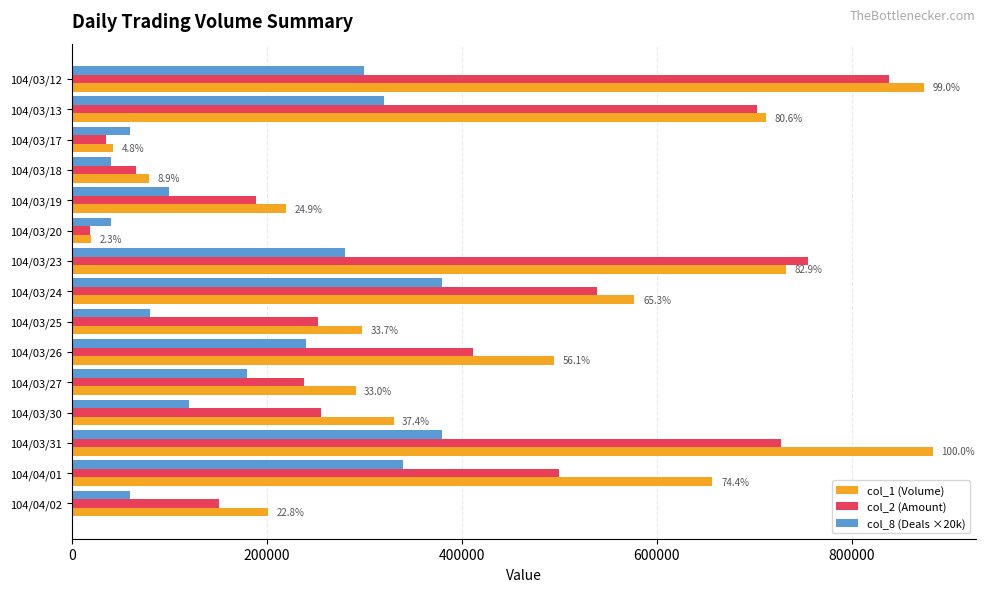

The value of col_8 (Deals ×20k) at 104/03/26 is 240000. True or false?

True